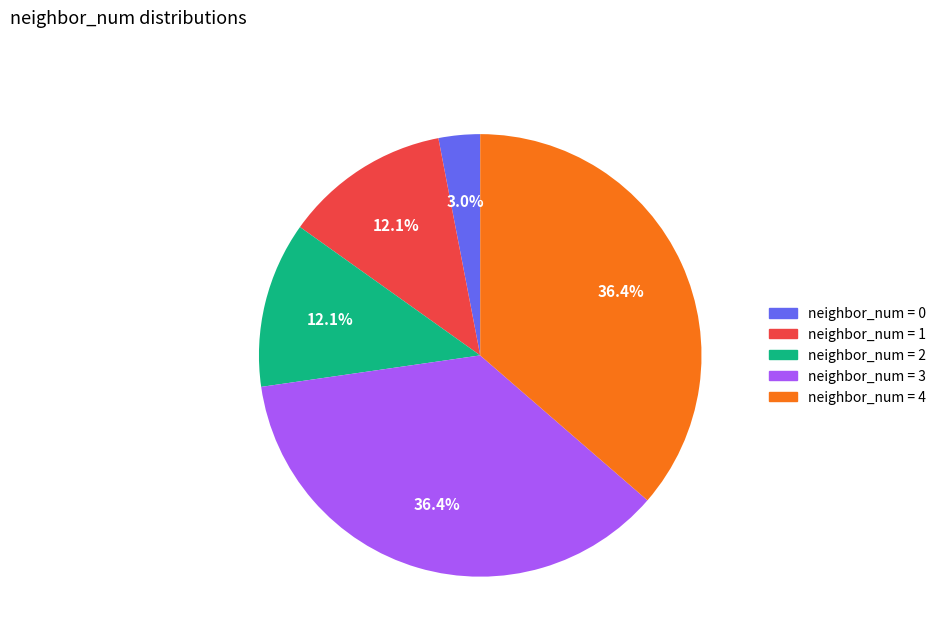

Count the number of slices in the pie.

5